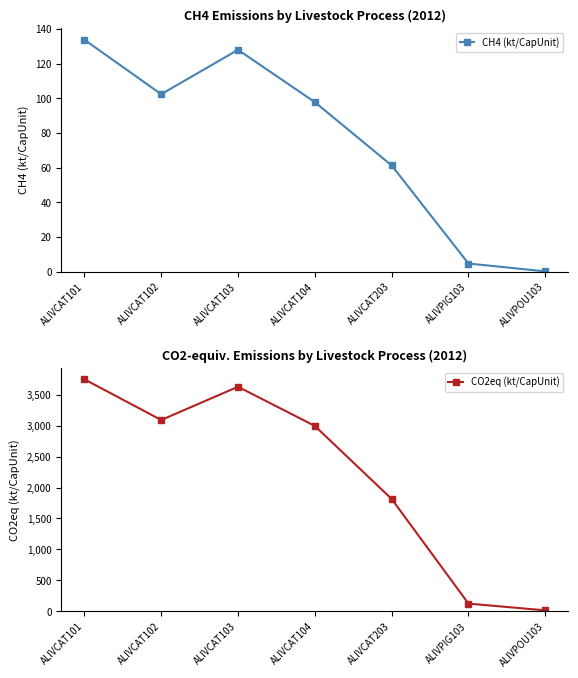

The value of CH4 (kt/CapUnit) at ALIVCAT203 is 37.4. True or false?

False